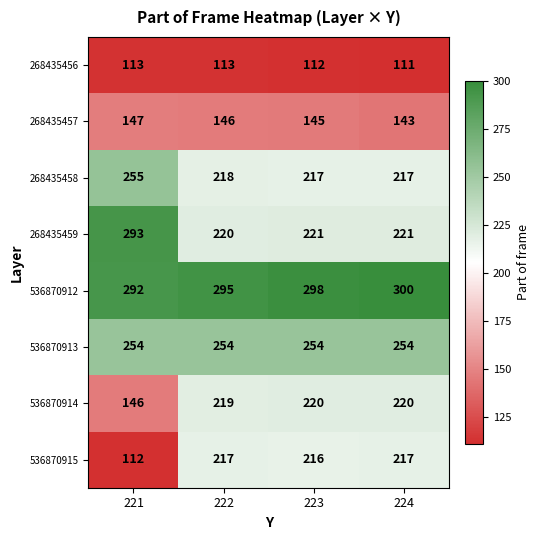

True or false: 536870914 has a value of 350 at 223.

False